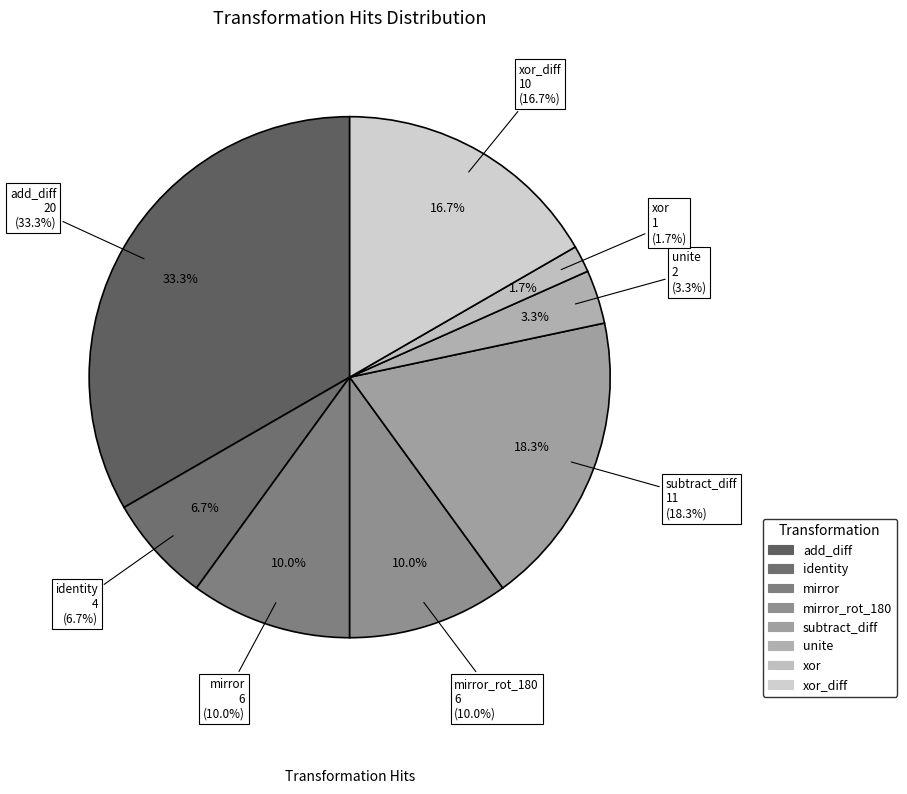

Does any single category account for the majority?

No